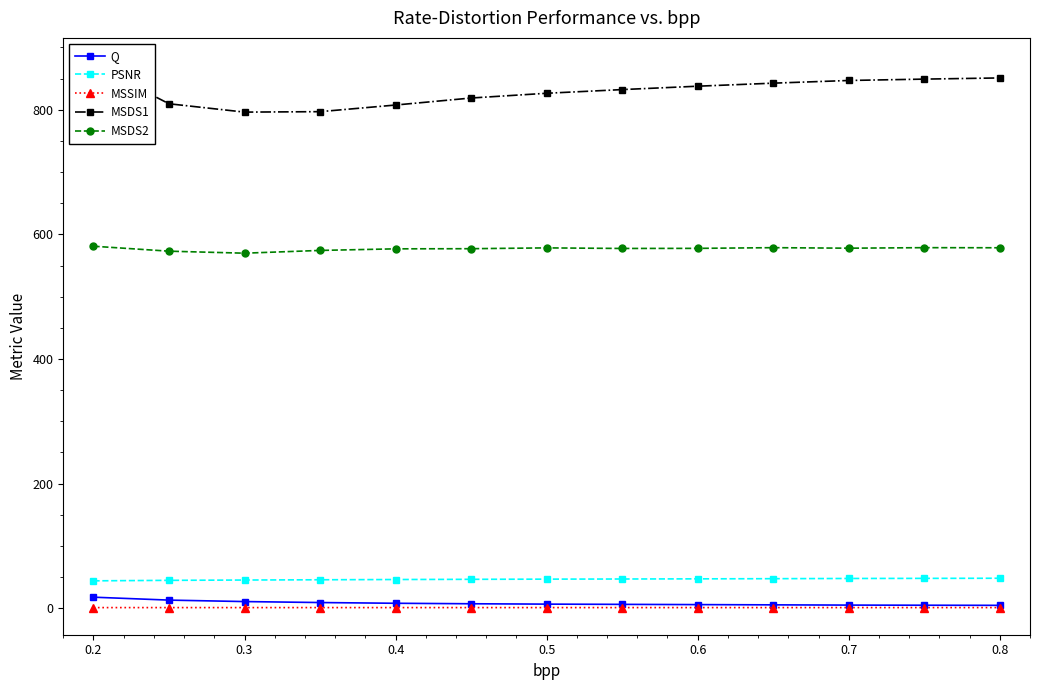

True or false: PSNR has more than 1 interior local peaks.

False